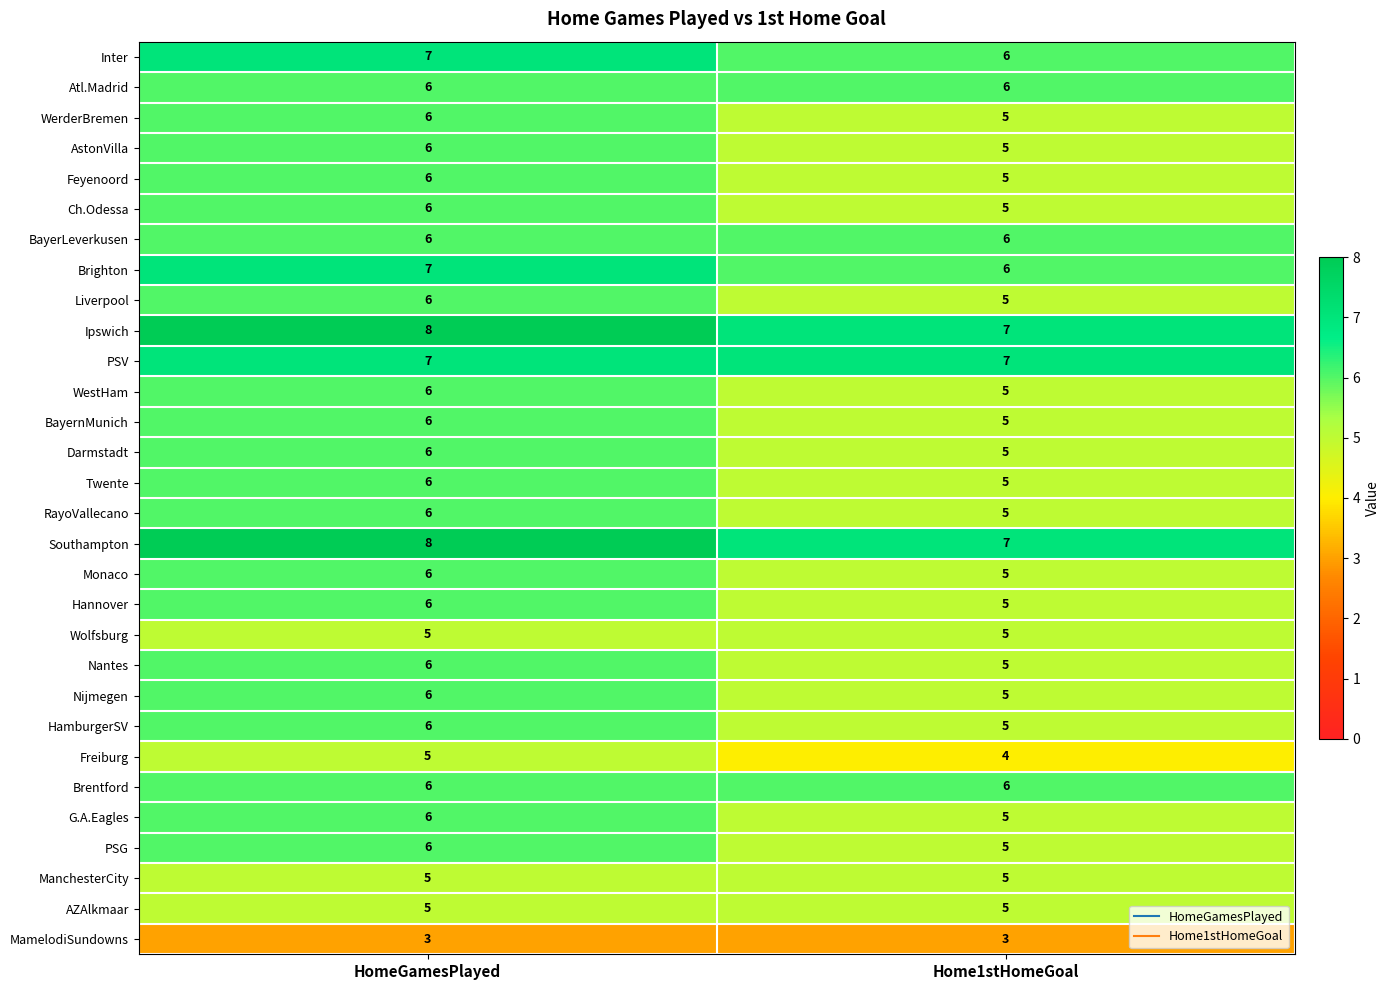

Which category has the lowest value in the Twente series?

Home1stHomeGoal